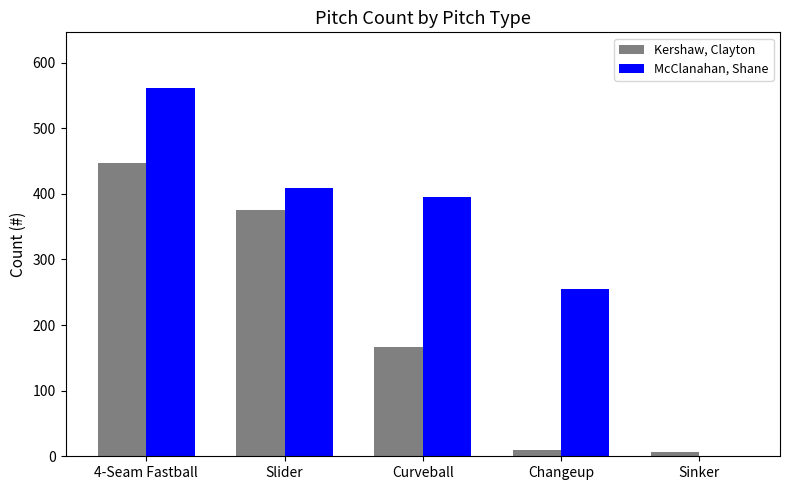

What is the approximate value of McClanahan, Shane at Curveball?

396